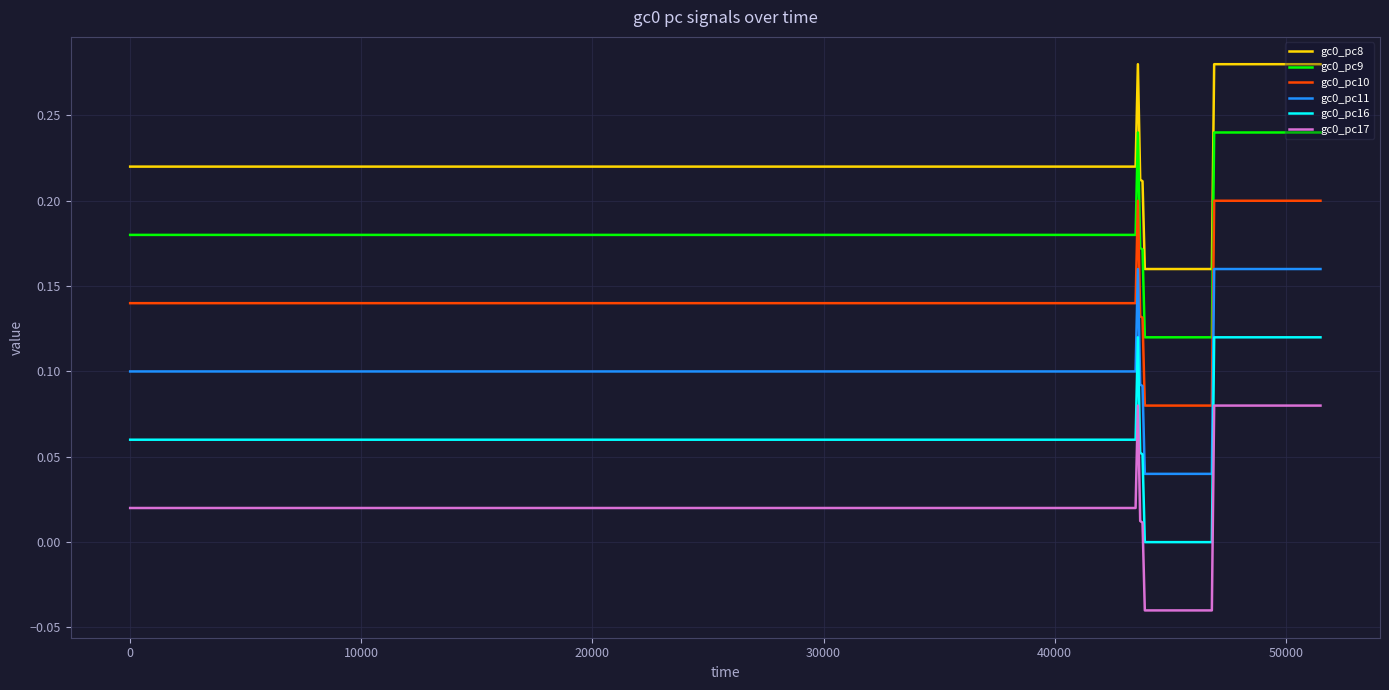

True or false: gc0_pc9 and gc0_pc11 intersect in this chart.

False